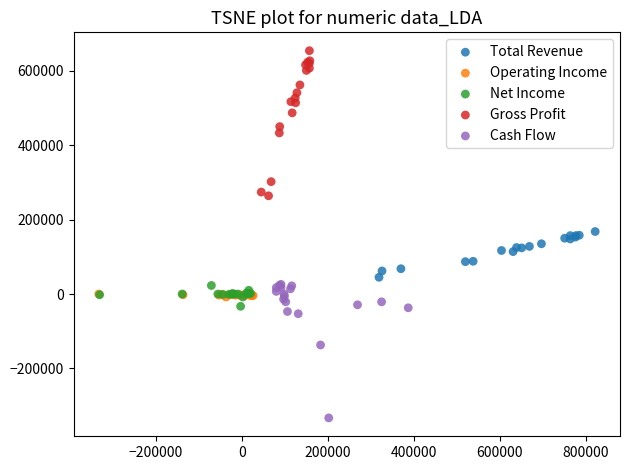

Which series reaches the maximum Y coordinate?

Gross Profit